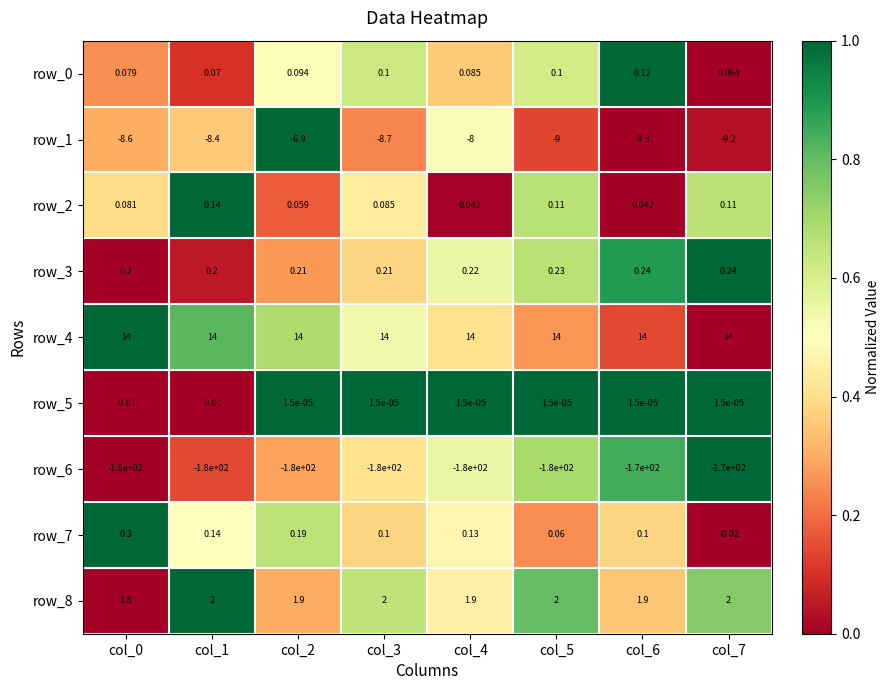

Is it true that row_2 equals 1.0 at col_7?

False